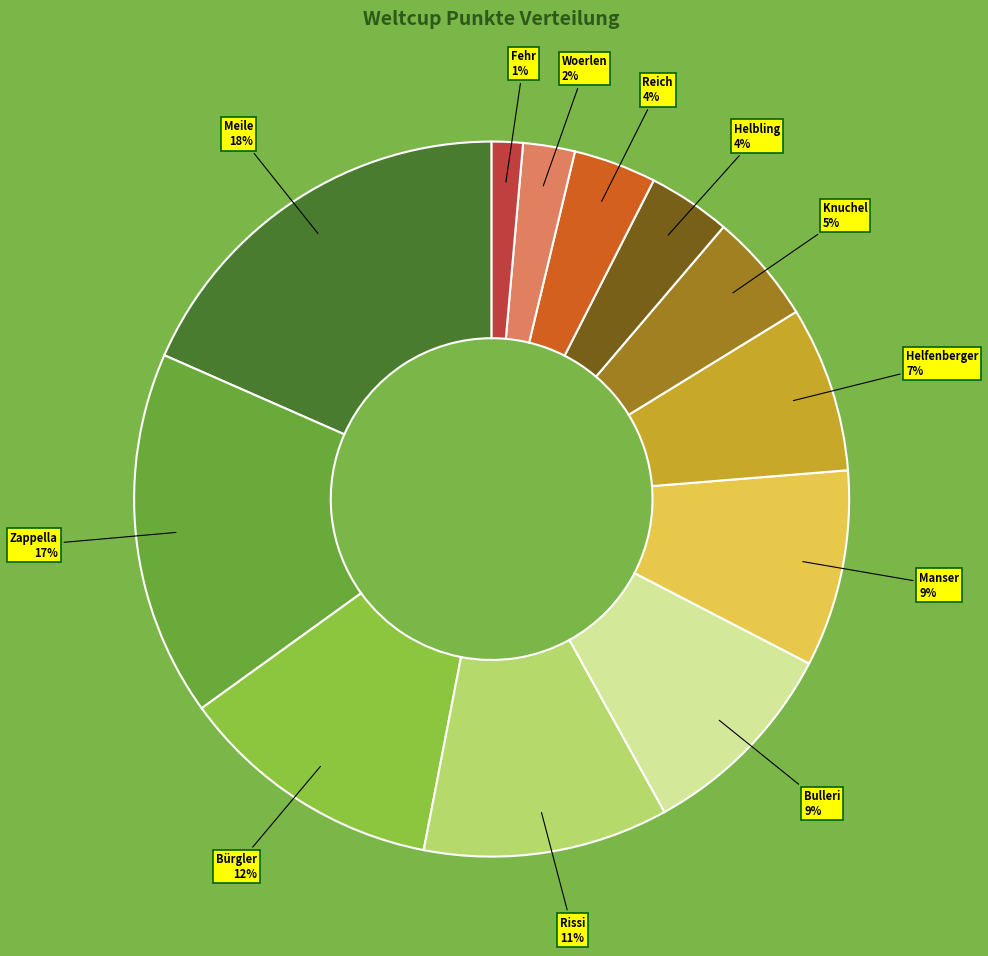

Is there a majority slice in this chart?

No